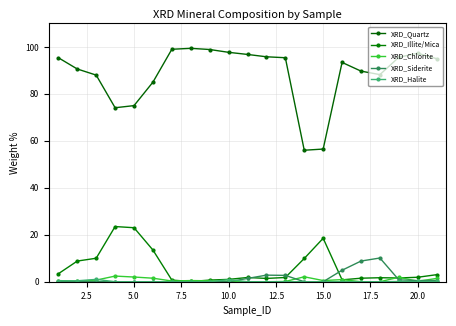

Count the number of data series in this chart.

5